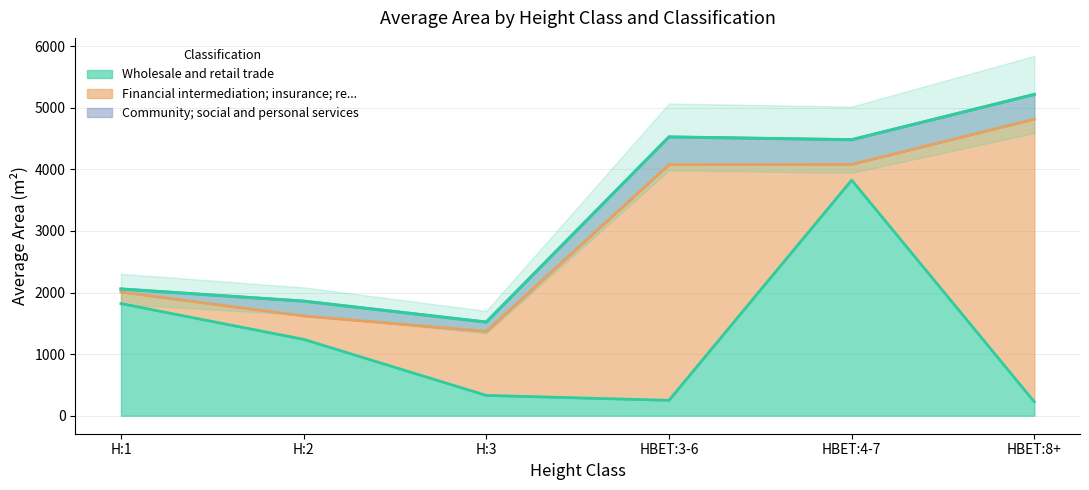

What is the minimum value for Community; social and personal services?

1000